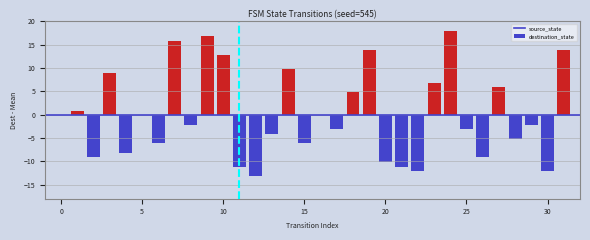

What is the difference between the maximum and second lowest values?

30.0